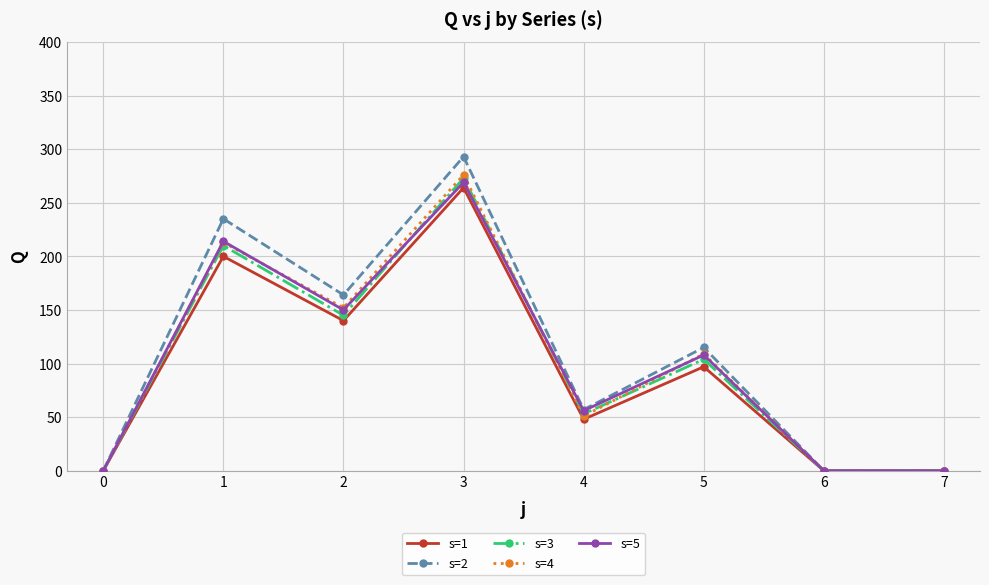

At which label does s=4 first exceed 109?

1